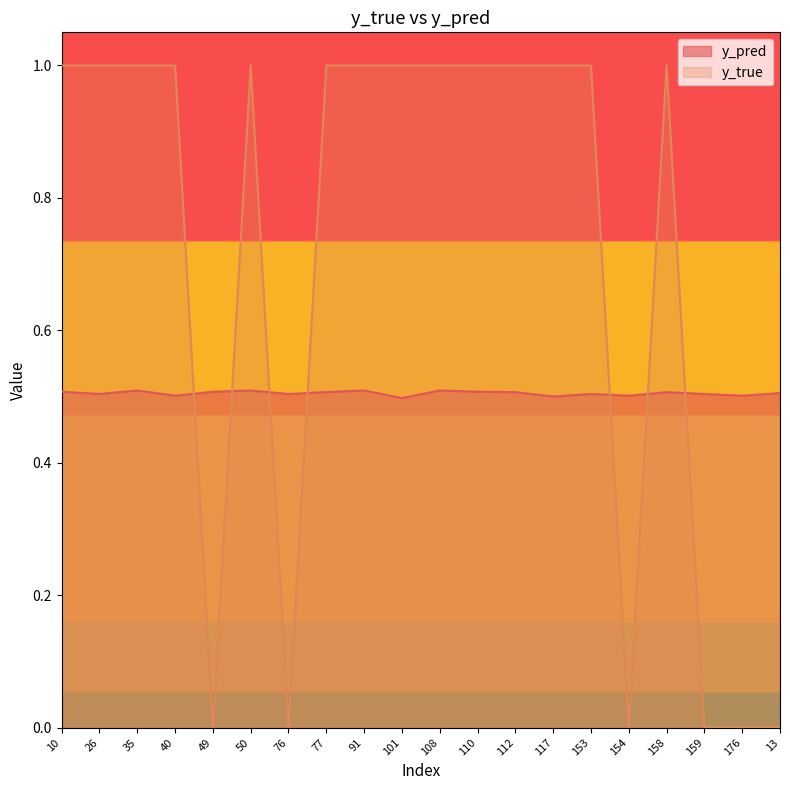

What is the approximate value of y_pred at 176?

0.5